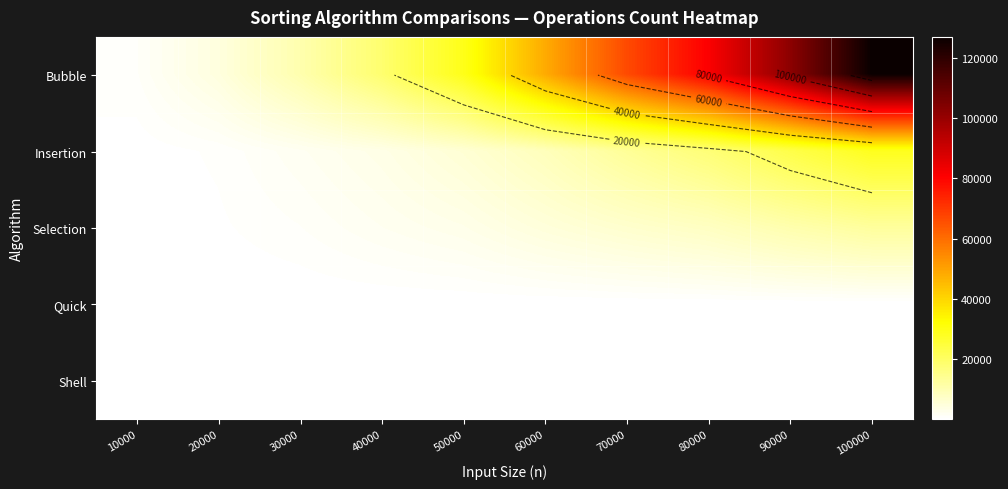

What is the maximum value for Shell?

107